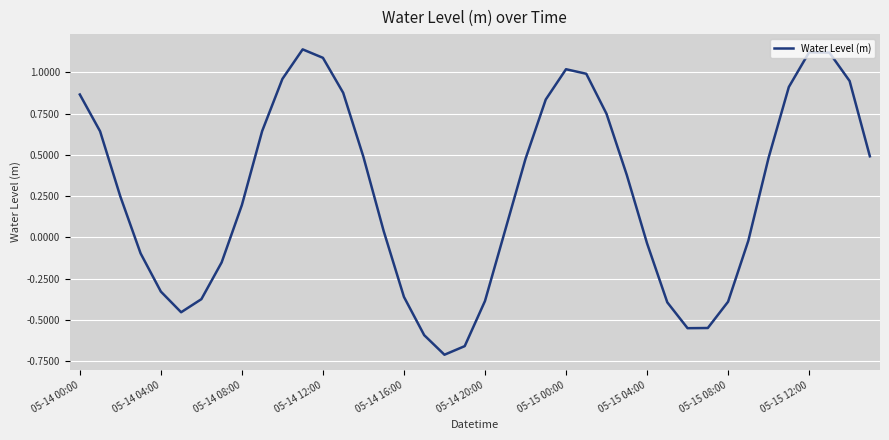

How many negative values are there?

16